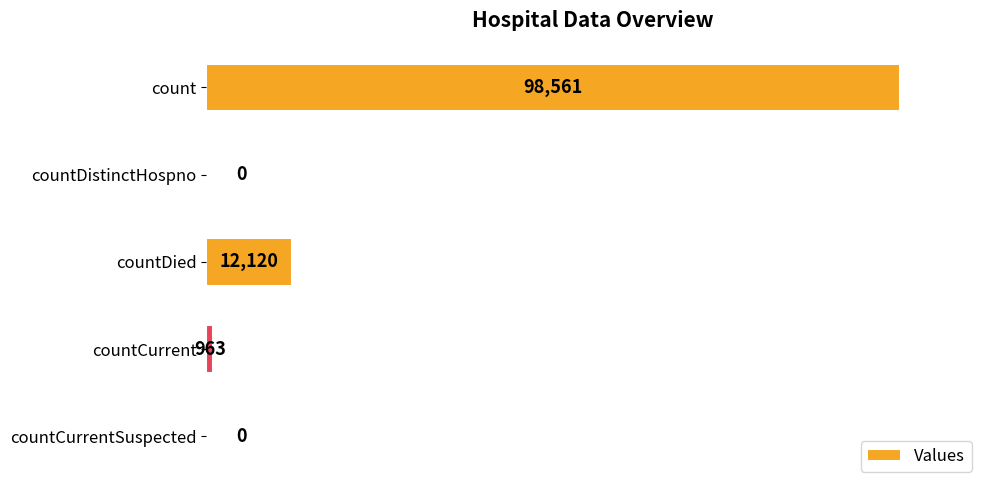

How many data points does each series have?

5